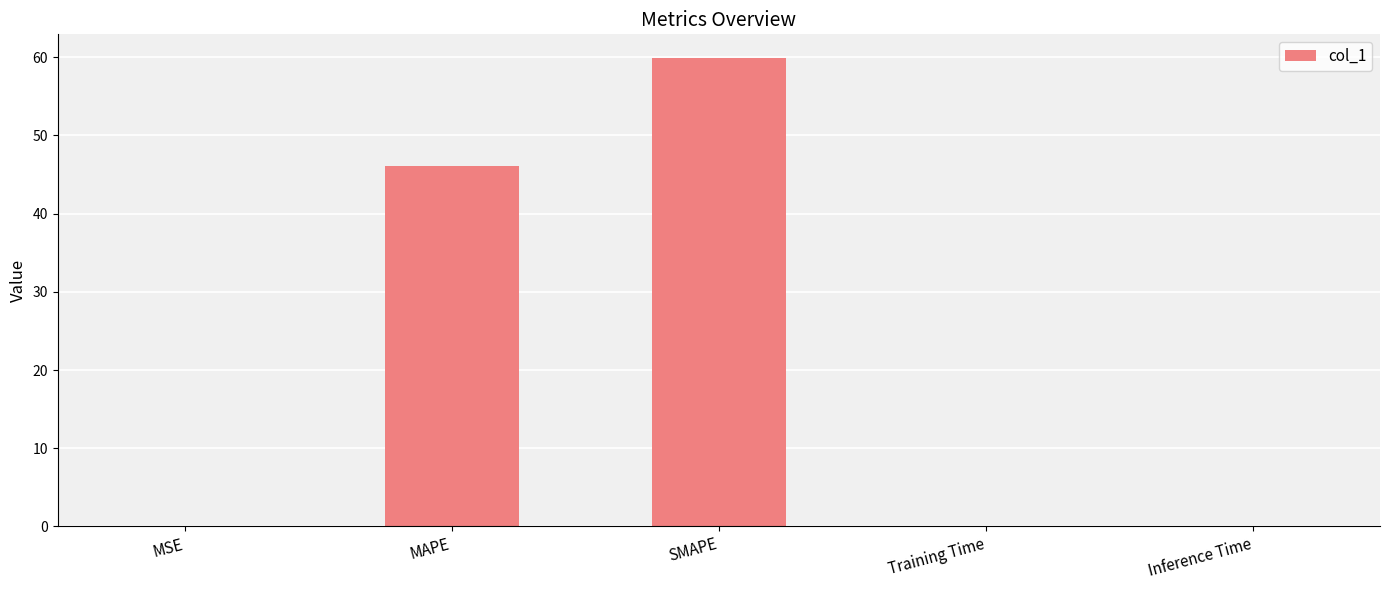

What is the sum of all values?

106.1